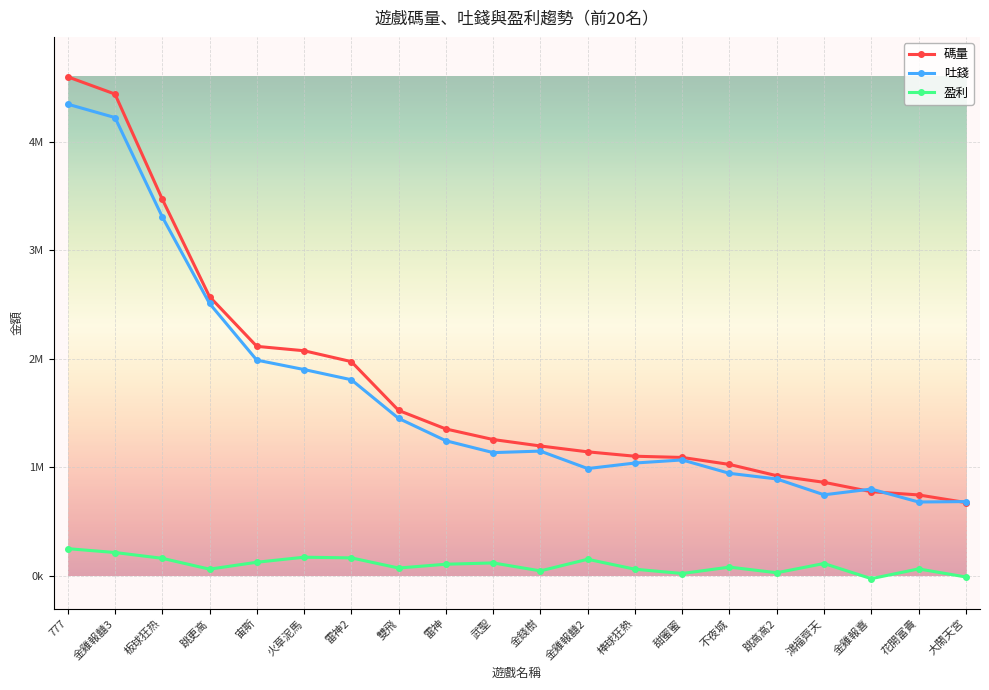

In 吐錢, how many points are lower than both neighbors (excluding endpoints)?

4